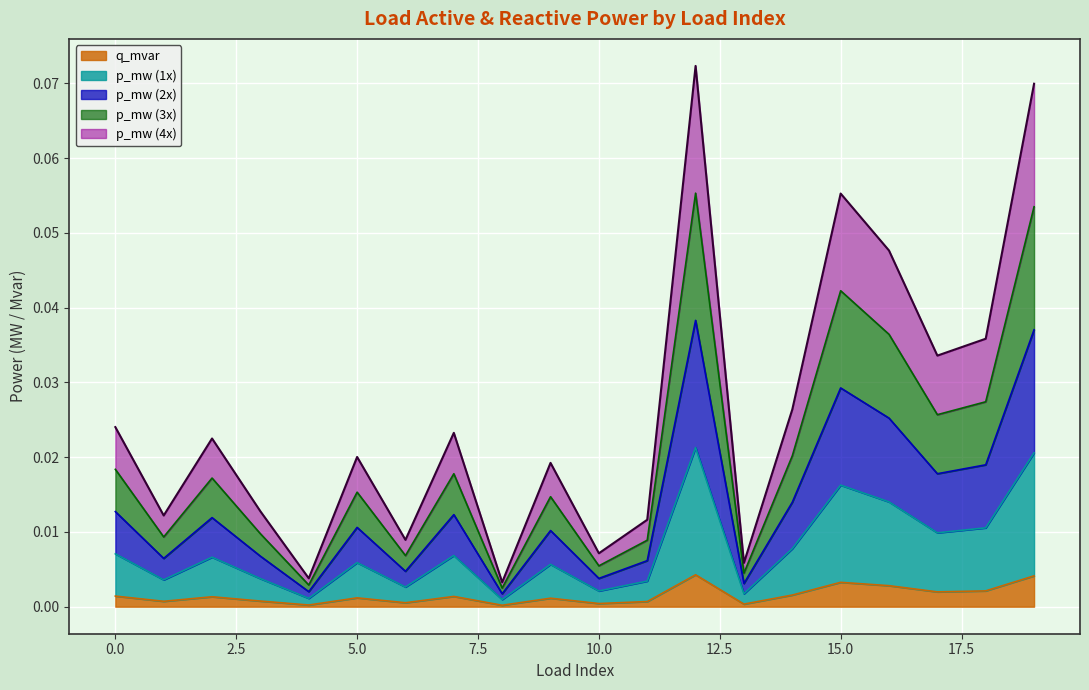

Does the chart display data point markers on the line(s)?

No